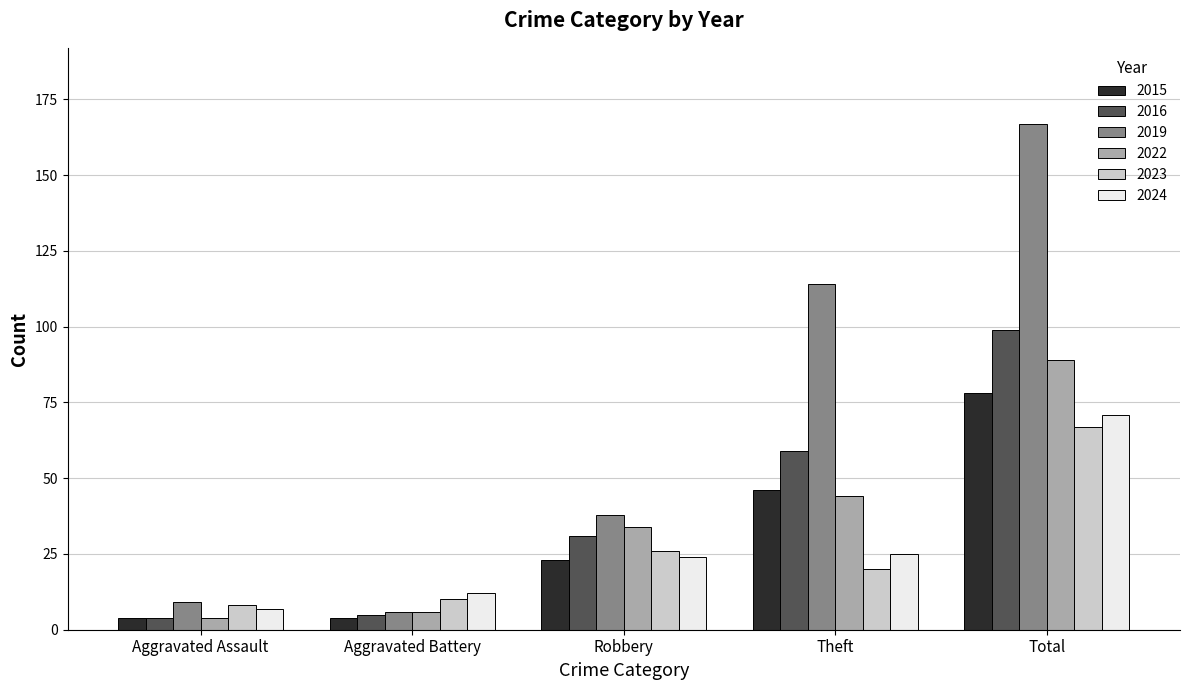

Rank the categories by 2019 value from highest to lowest.

Total, Theft, Robbery, Aggravated Assault, Aggravated Battery